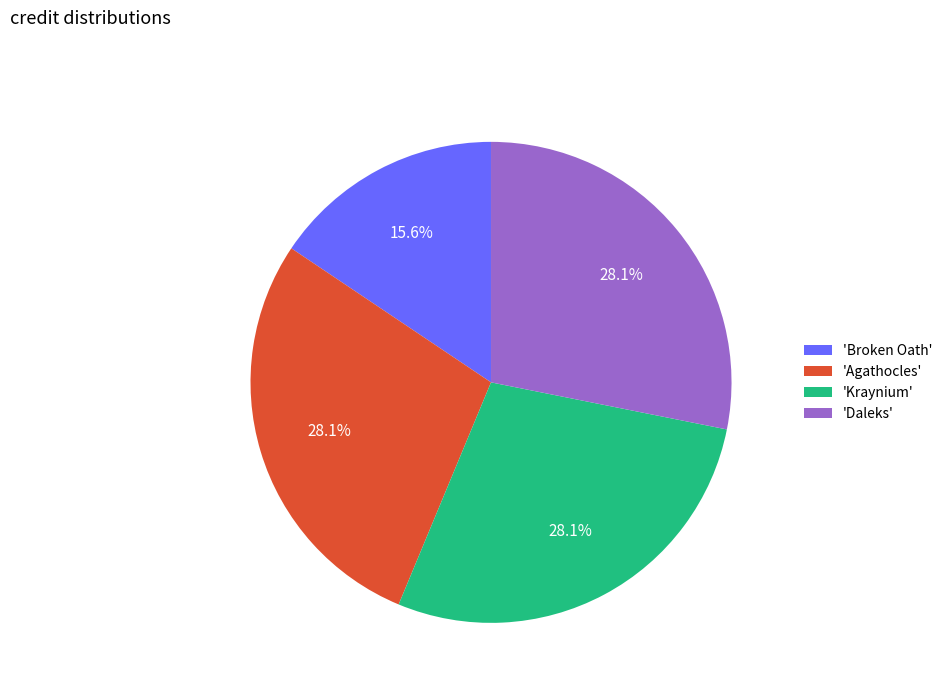

Which slice is the smallest?

'Broken Oath'